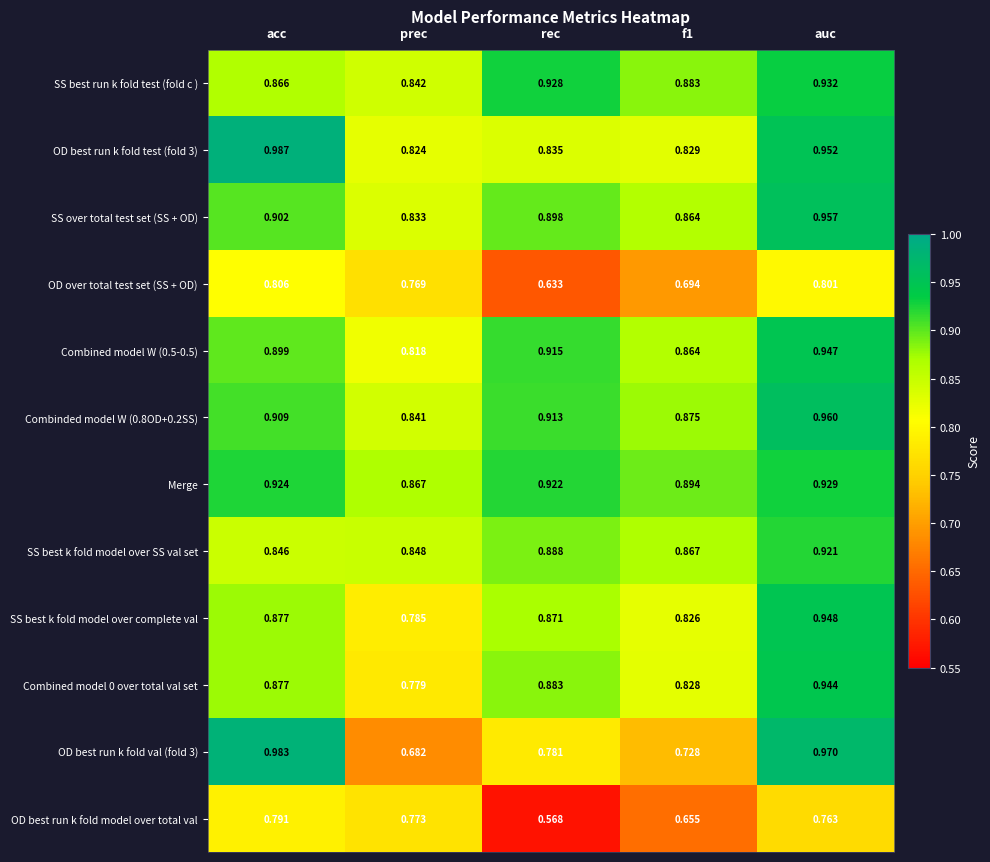

Is the value of Merge at rec greater than the value of Combinded model W (0.8OD+0.2SS) at acc?

Yes